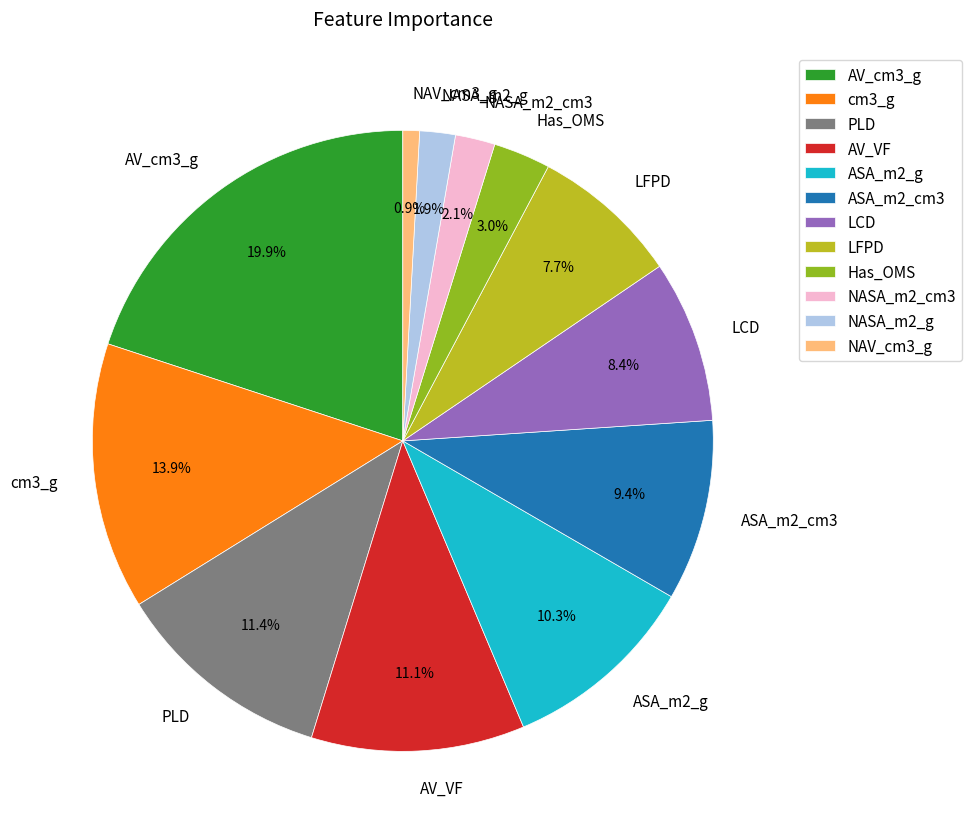

True or false: NAV_cm3_g accounts for 13% of the total.

False